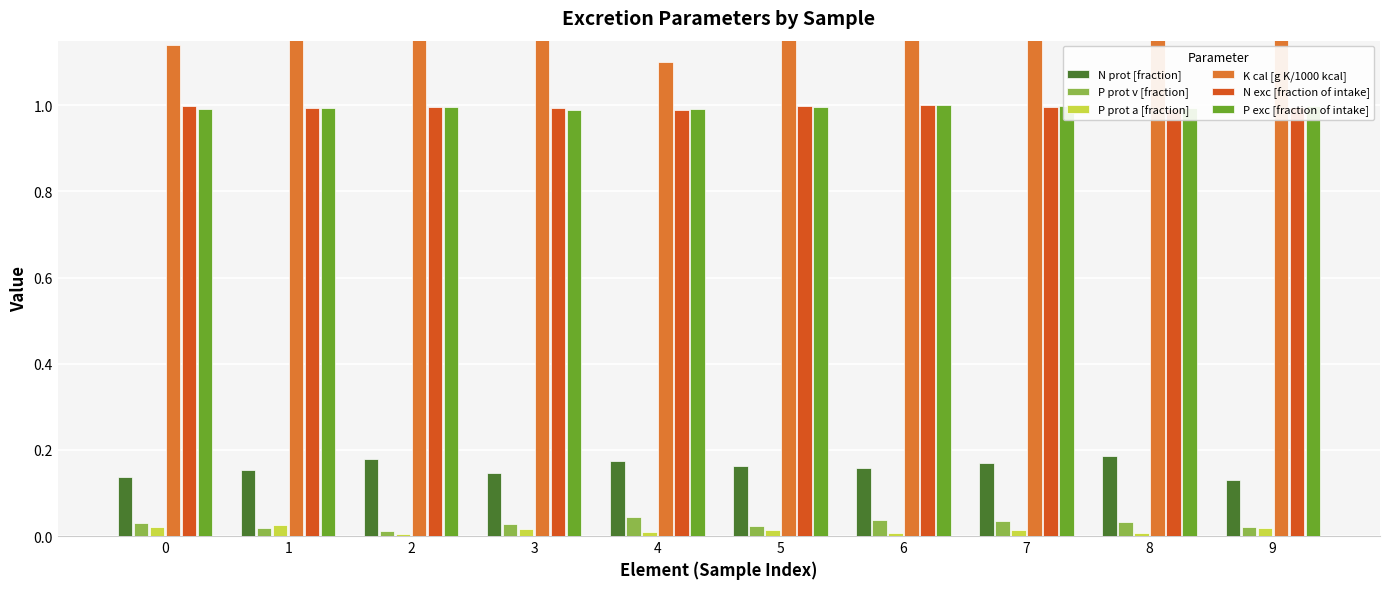

List the labels in order of K cal [g K/1000 kcal] value, smallest first.

4, 0, 8, 7, 9, 5, 1, 6, 2, 3